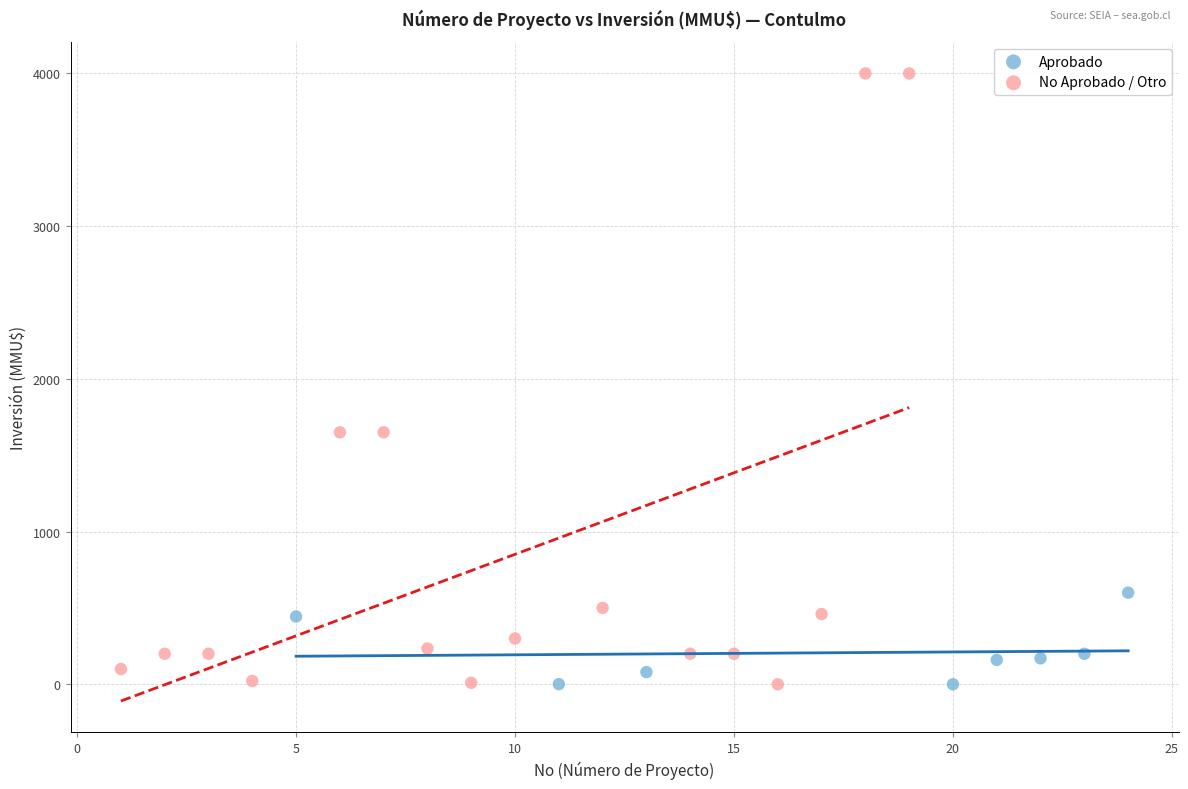

Which series has the largest Y range (max minus min)?

No Aprobado / Otro